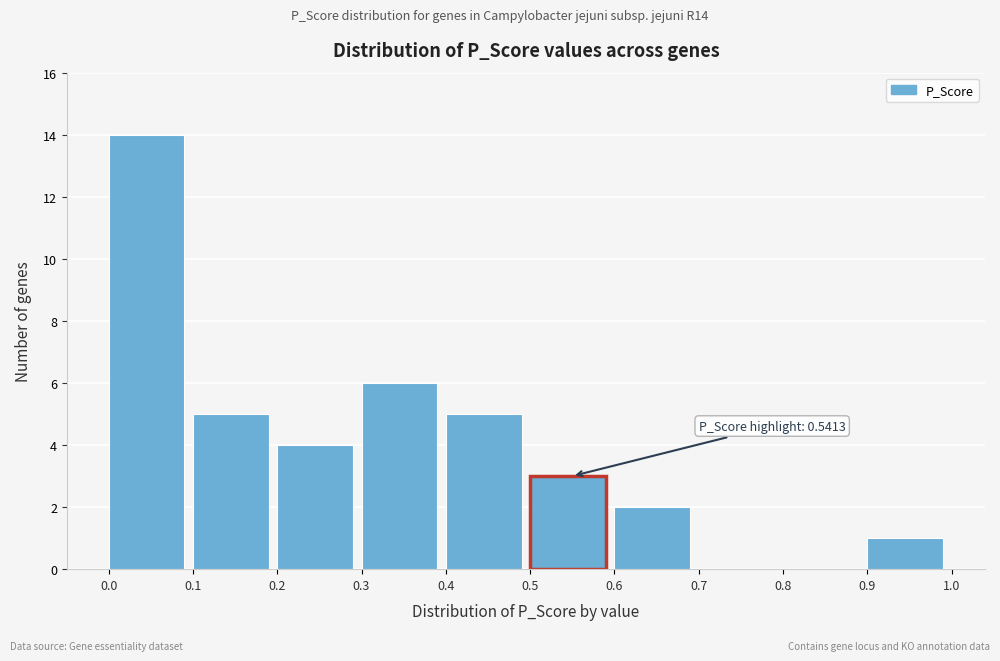

Over which range of the x-axis is the bar tallest?

0.0 to 0.1